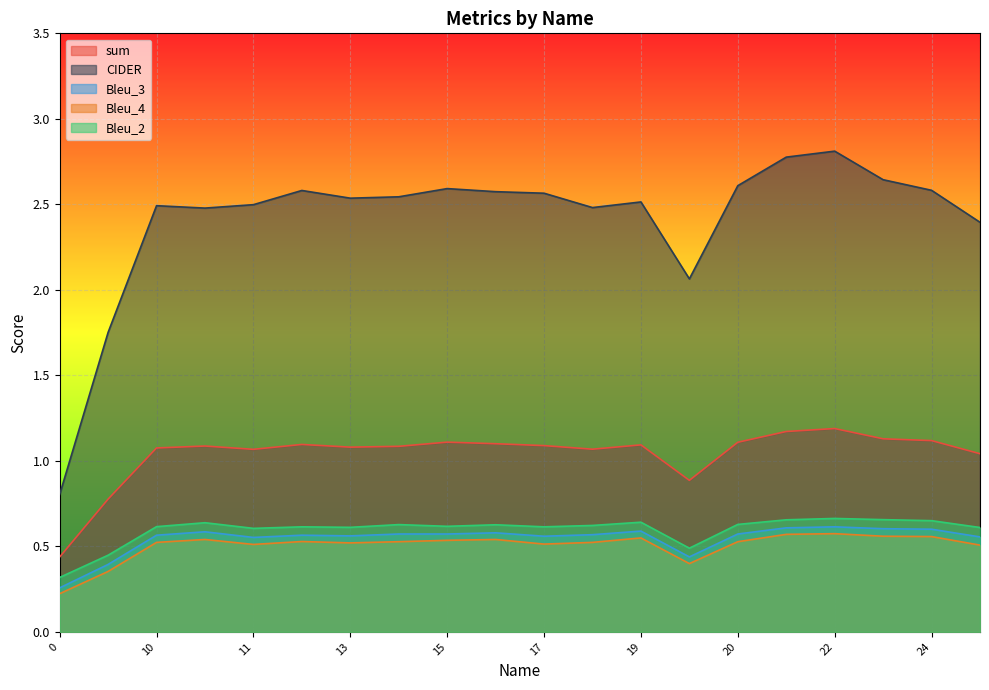

What is the average value of the sum series?

1.0